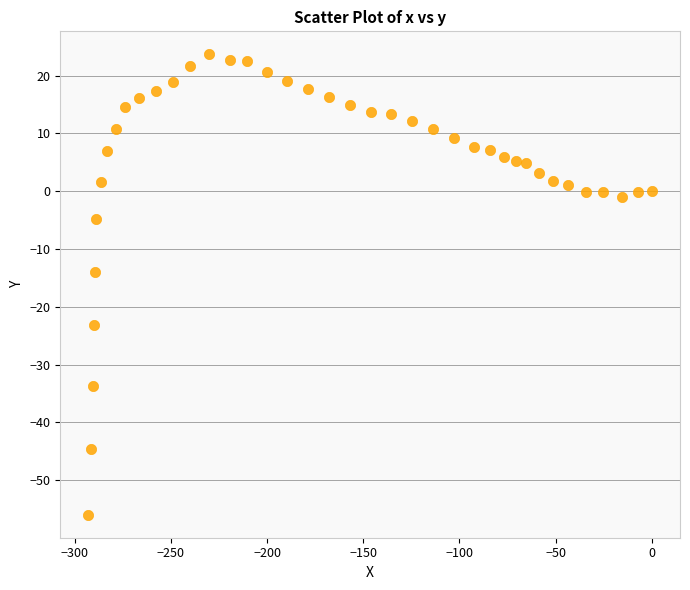

What Y value in the scatter plot is closest to -16?

-13.9